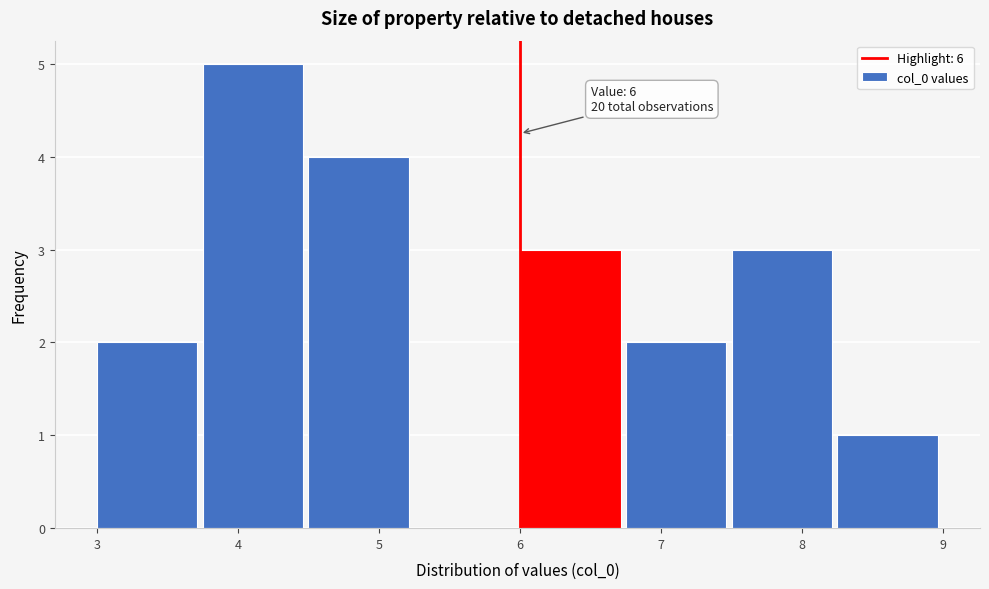

Over which range of the x-axis is the bar tallest?

3.75 to 4.50